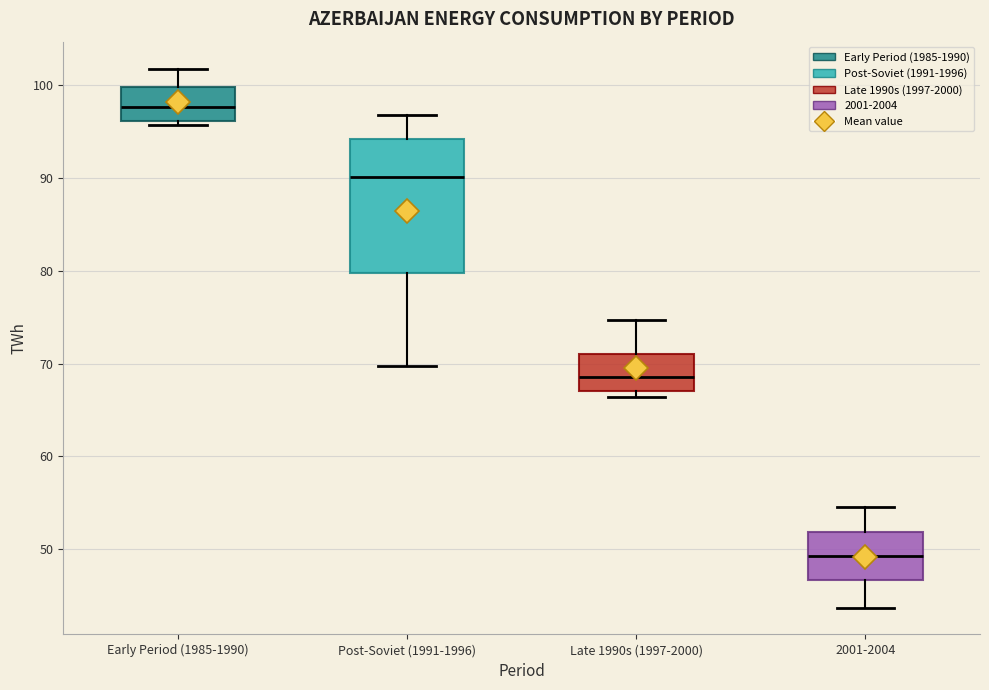

Reading left to right, read every box against the y-axis: the position of its median line, the range the box covers, and the ends of its whiskers. The values are not printed on the chart, so give them approximately, as read against the axis.

Early Period (1985-1990): median 98, box 96 to 100, whiskers 96 (just below the box's lower edge) to 102
Post-Soviet (1991-1996): median 90, box 80 to 94, whiskers 70 to 97
Late 1990s (1997-2000): median 69, box 67 to 71, whiskers 66 to 75
2001-2004: median 49, box 47 to 52, whiskers 44 to 55